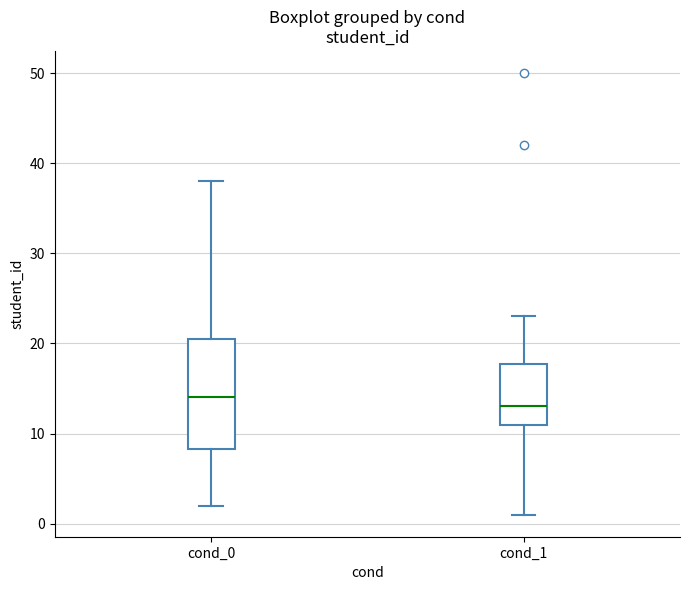

Comparing the boxes themselves (not the whiskers), which one is the tallest?

cond_0